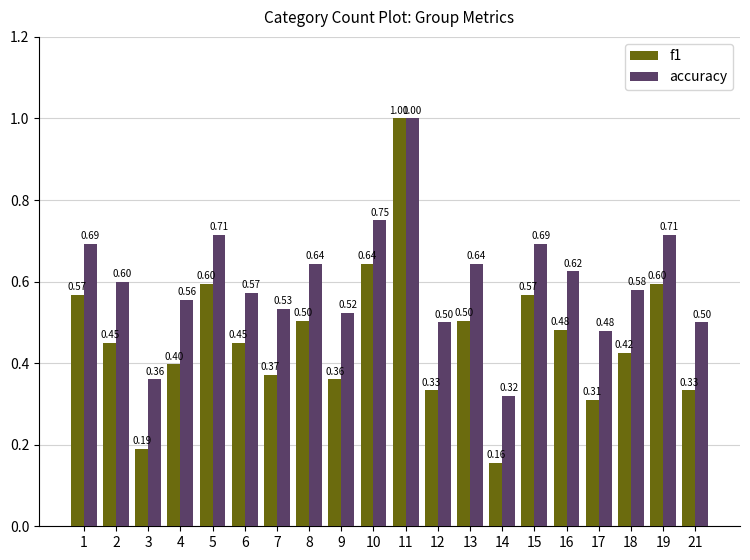

Count the f1 values in the range 0 to 1.

20